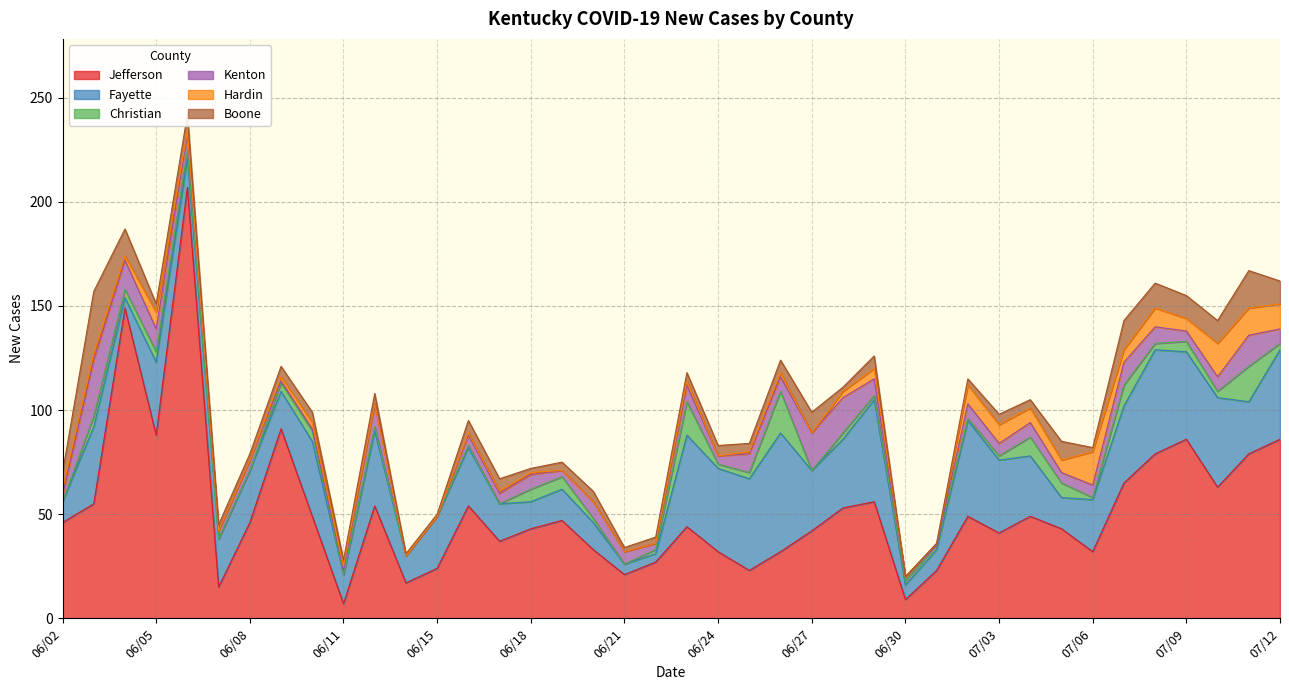

What is the sum of the New Cases Christian values at 06/26 and 06/05?

25